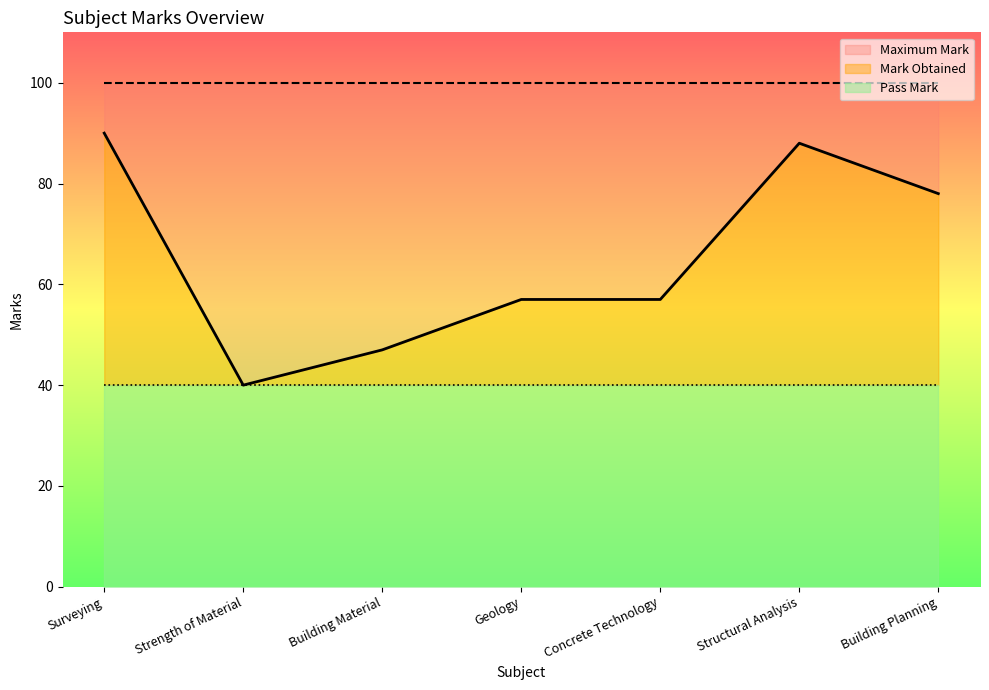

At which category does Mark Obtained reach its first local peak?

Structural Analysis